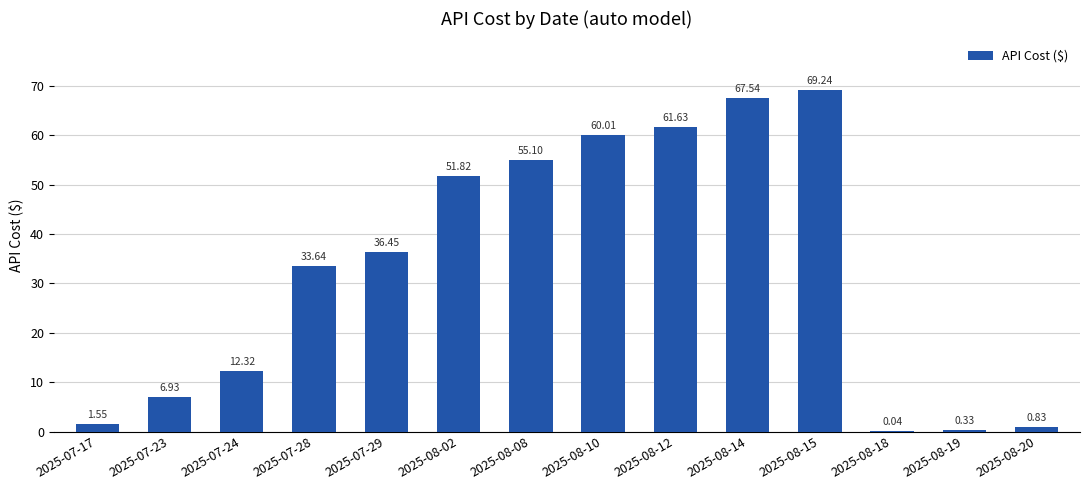

Count the number of categories in the chart.

14